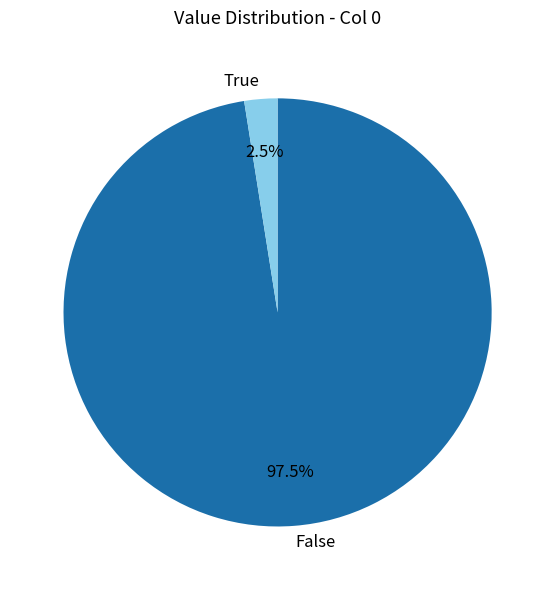

How many segments does this pie chart have?

2